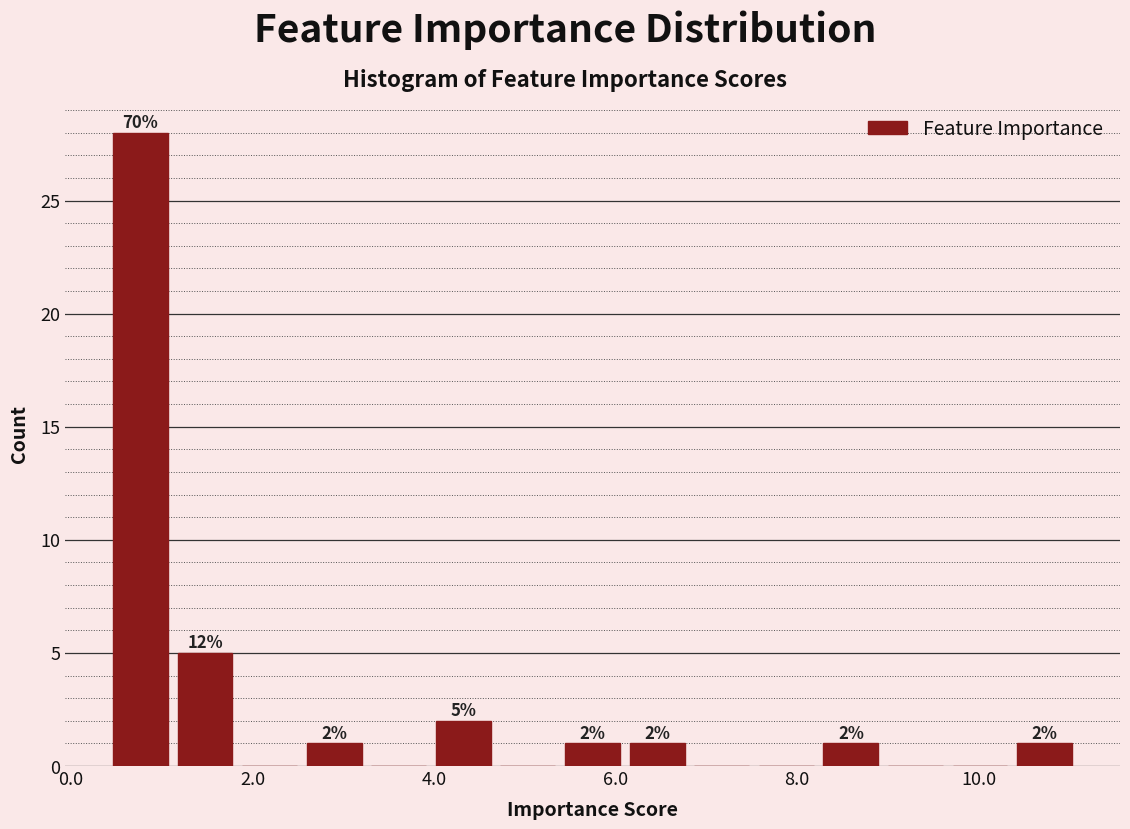

Around what value on the x-axis is the tallest bar? Give the approximate position of its centre, as read against the axis.

0.8